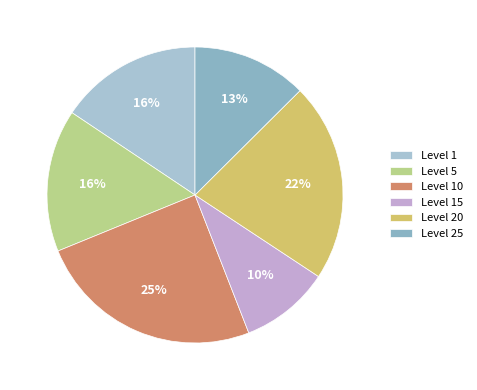

How many segments does this pie chart have?

6